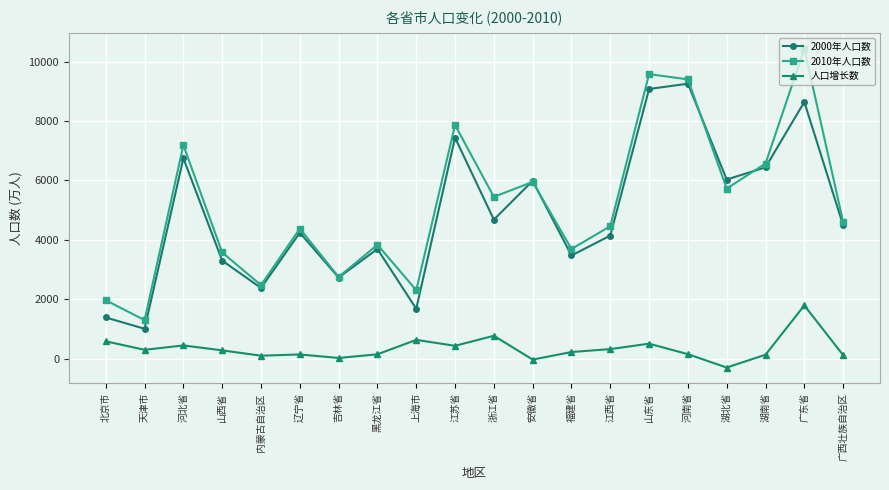

True or false: 人口增长数 has a value of 441 at 河北省.

True